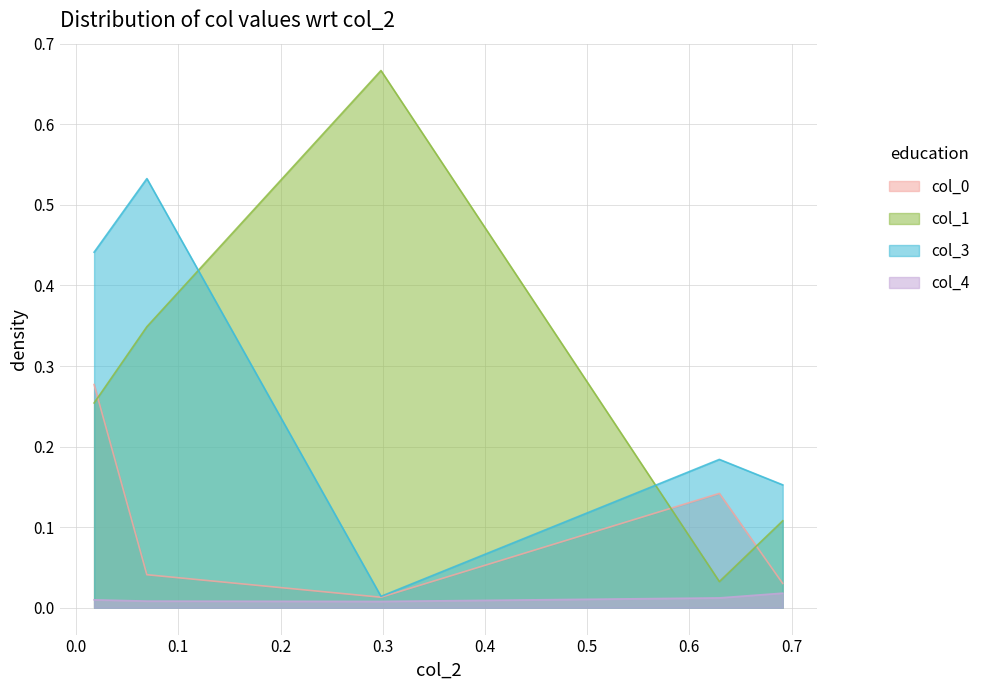

True or false: col_0 and col_4 cross at least once.

False